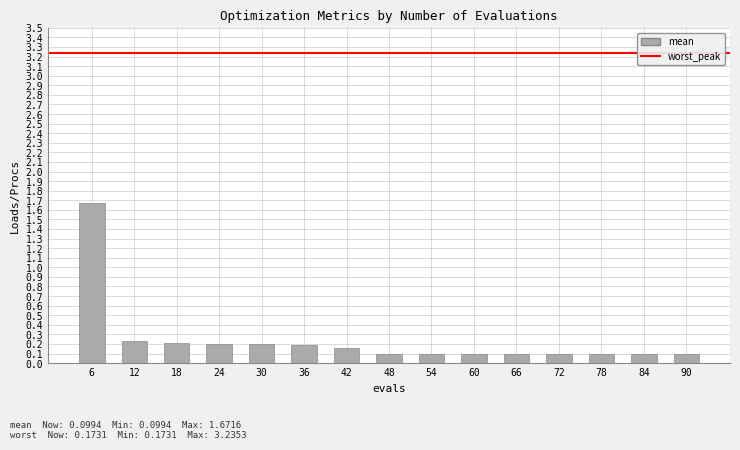

Between 12 and 66, which is larger?

12